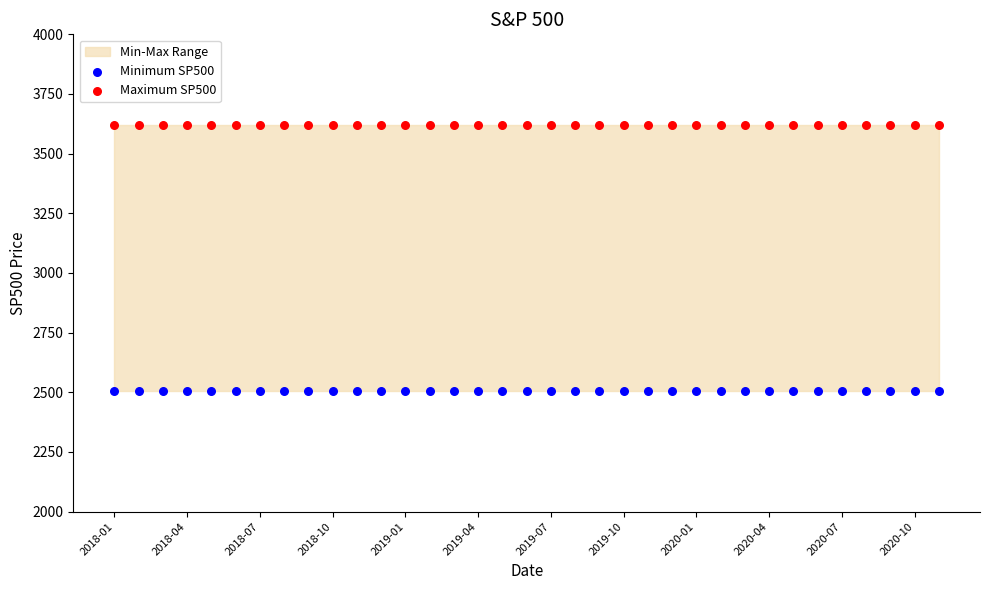

Which series reaches the maximum Y coordinate?

Maximum SP500